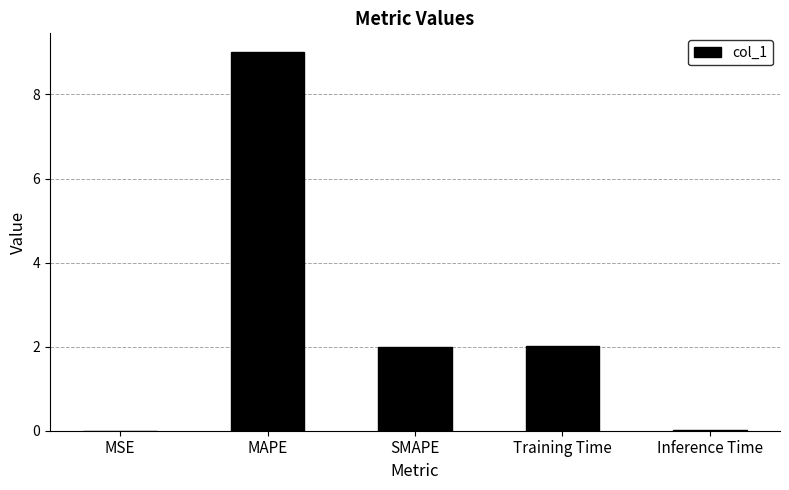

What is the change in value from MAPE to Training Time?

-7.0